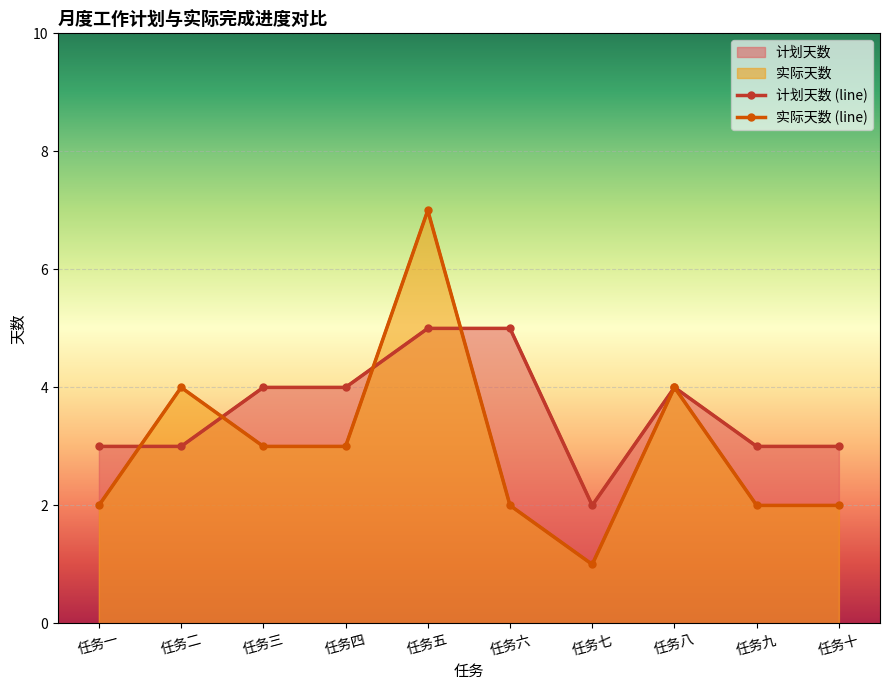

How many interior local peaks does the 实际天数 (line) series have?

3